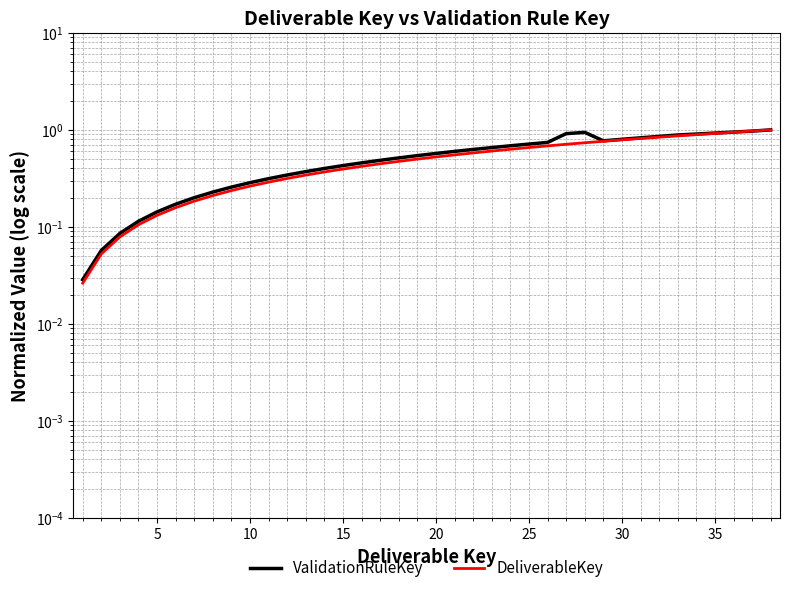

The ValidationRuleKey series shows 0.8 at 29. True or false?

True